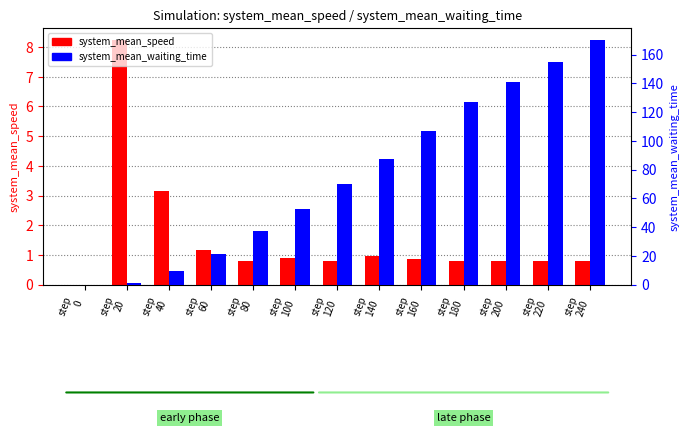

List the labels in order of system_mean_waiting_time value, smallest first.

step
0, step
20, step
40, step
60, step
80, step
100, step
120, step
140, step
160, step
180, step
200, step
220, step
240